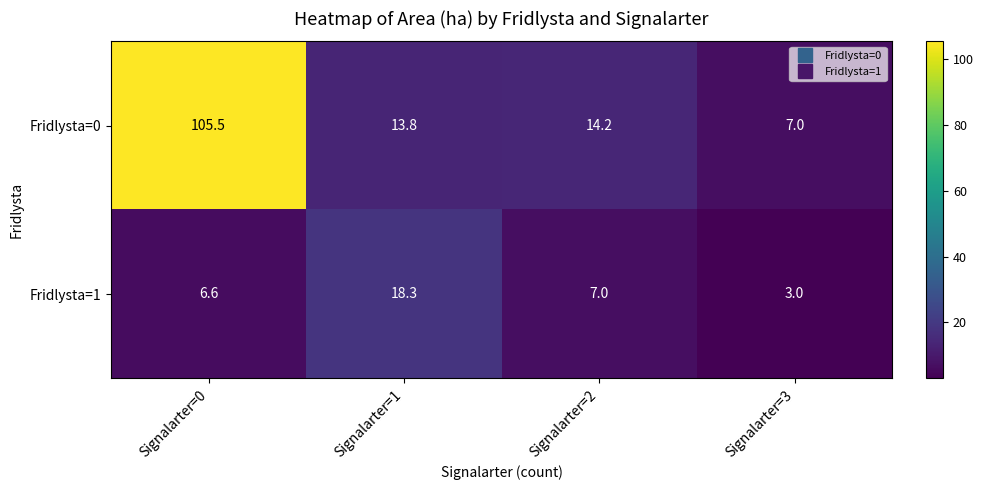

At which label is Fridlysta=0 closest to 56?

Signalarter=2